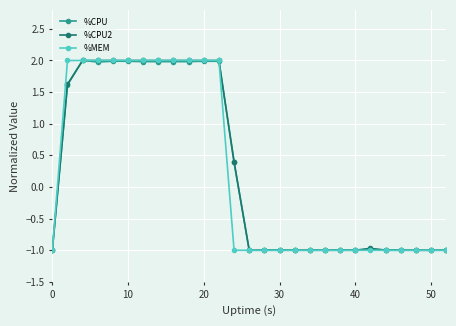

What is the highest value of the %CPU series?

2.0